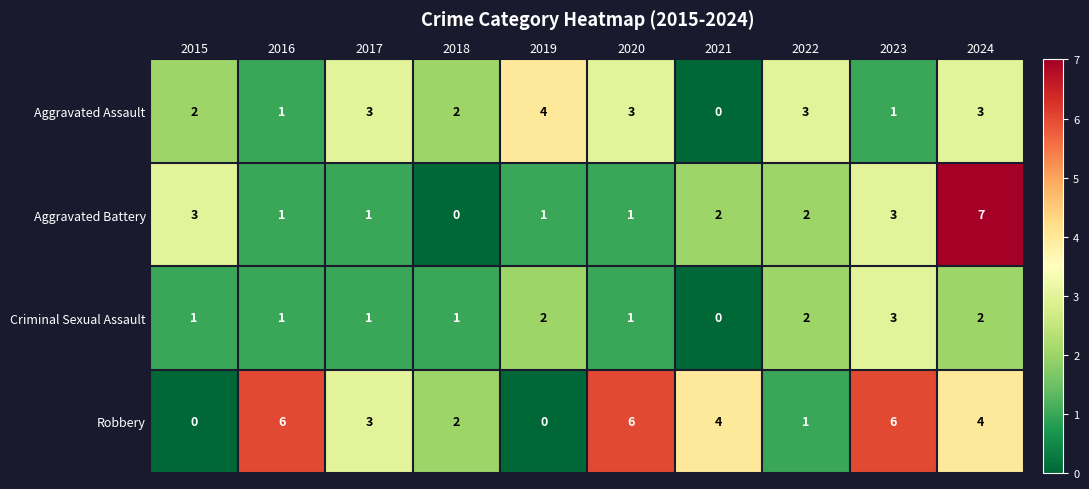

Which series changed the most between 2016 and 2021?

Robbery